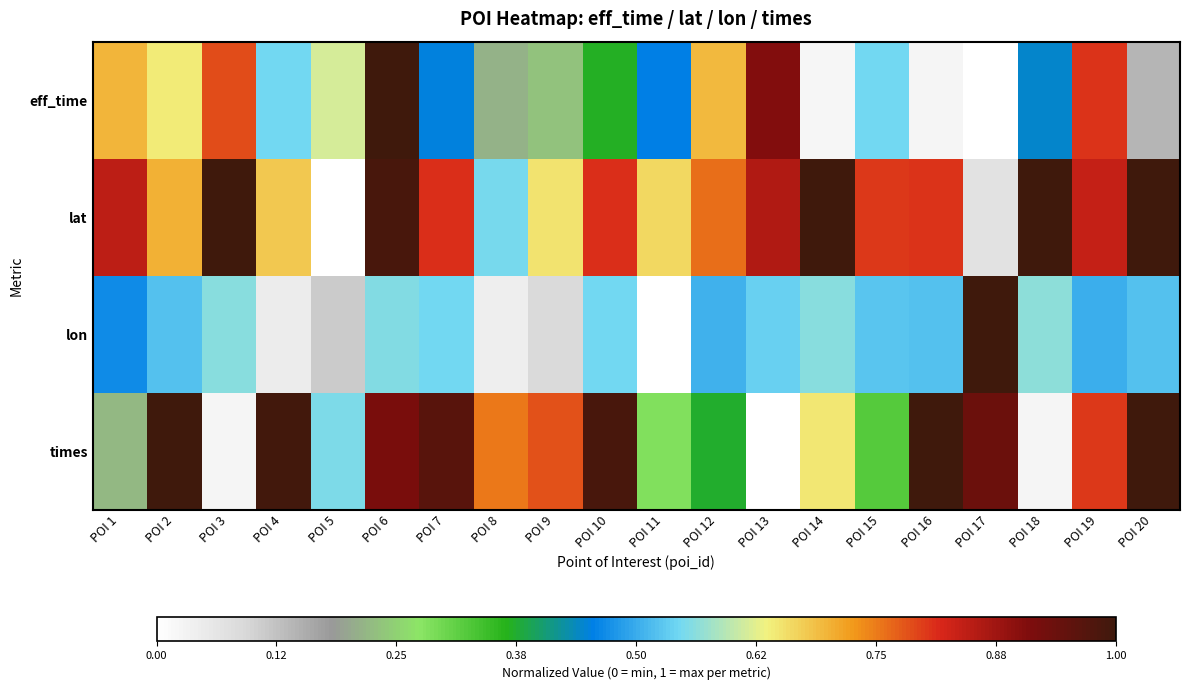

Reading left to right, what are all the values shown in this chart?

eff_time: POI 1=0.7	POI 2=0.6	POI 3=0.8	POI 4=0.5	POI 5=0.6	POI 6=1.0	POI 7=0.5	POI 8=0.2	POI 9=0.2	POI 10=0.4	POI 11=0.5	POI 12=0.7	POI 13=0.9	POI 14=0.0	POI 15=0.5	POI 16=0.0	POI 17=0.0	POI 18=0.4	POI 19=0.8	POI 20=0.1
lat: POI 1=0.8	POI 2=0.7	POI 3=1.0	POI 4=0.7	POI 5=0.0	POI 6=1.0	POI 7=0.8	POI 8=0.5	POI 9=0.7	POI 10=0.8	POI 11=0.7	POI 12=0.8	POI 13=0.9	POI 14=1.0	POI 15=0.8	POI 16=0.8	POI 17=0.1	POI 18=1.0	POI 19=0.8	POI 20=1.0
lon: POI 1=0.5	POI 2=0.5	POI 3=0.6	POI 4=0.0	POI 5=0.1	POI 6=0.6	POI 7=0.5	POI 8=0.0	POI 9=0.1	POI 10=0.5	POI 11=0.0	POI 12=0.5	POI 13=0.5	POI 14=0.6	POI 15=0.5	POI 16=0.5	POI 17=1.0	POI 18=0.6	POI 19=0.5	POI 20=0.5
times: POI 1=0.2	POI 2=1.0	POI 3=0.0	POI 4=1.0	POI 5=0.6	POI 6=0.9	POI 7=1.0	POI 8=0.8	POI 9=0.8	POI 10=1.0	POI 11=0.3	POI 12=0.4	POI 13=0.0	POI 14=0.6	POI 15=0.3	POI 16=1.0	POI 17=0.9	POI 18=0.0	POI 19=0.8	POI 20=1.0